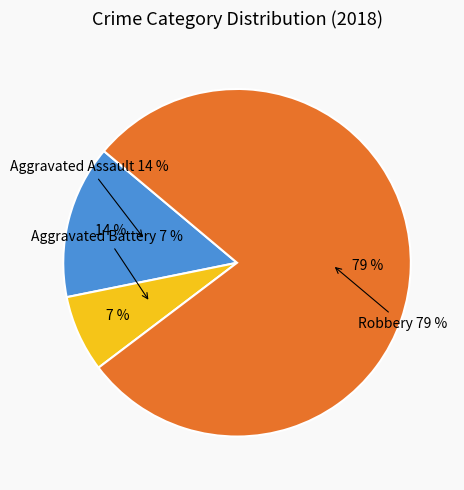

Between Aggravated Assault and Robbery, which is larger?

Robbery